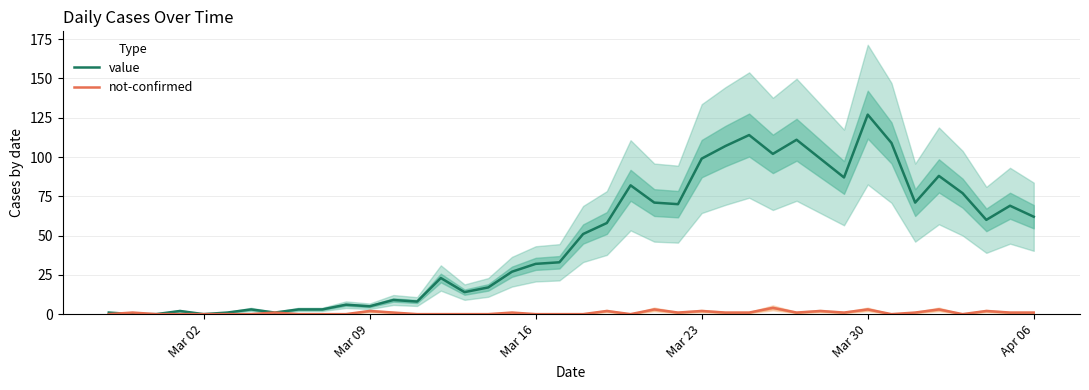

What is the highest value of the not-confirmed series?

4